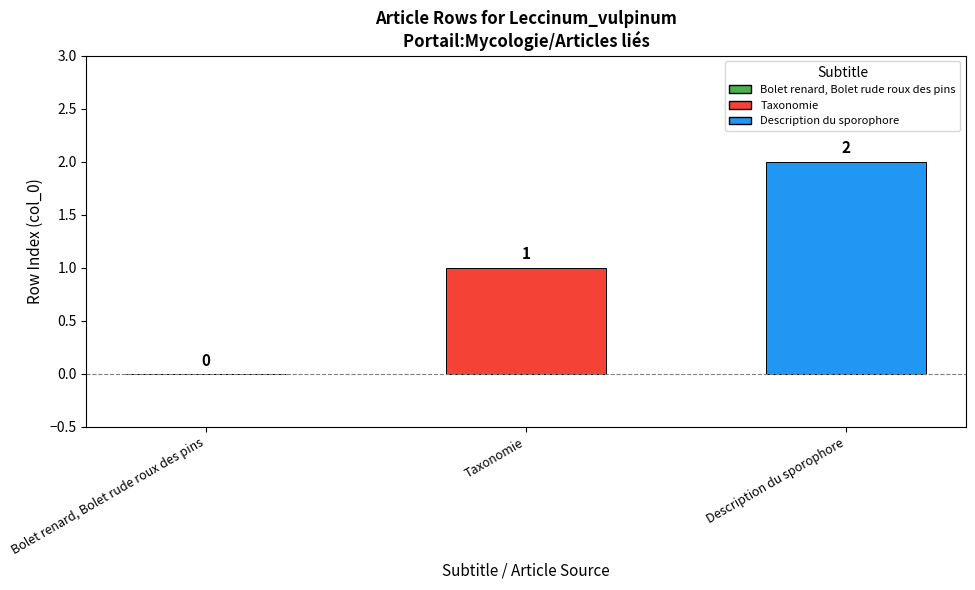

Is it true that the value at Description du sporophore is 3?

False